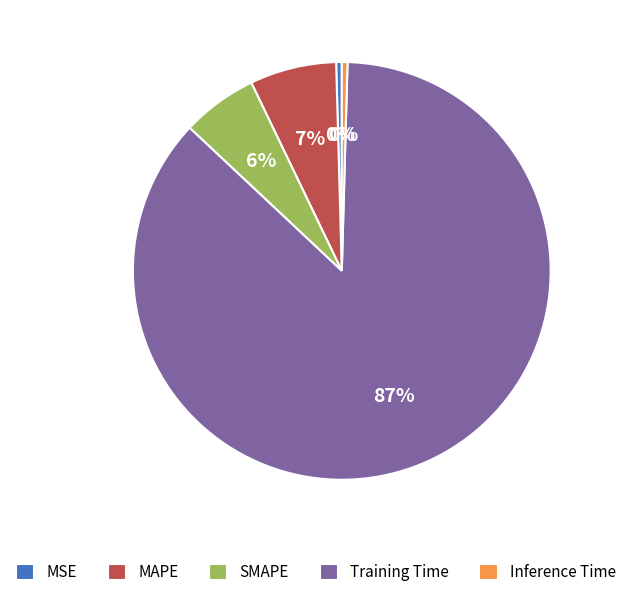

What is the largest slice in the pie chart?

Training Time